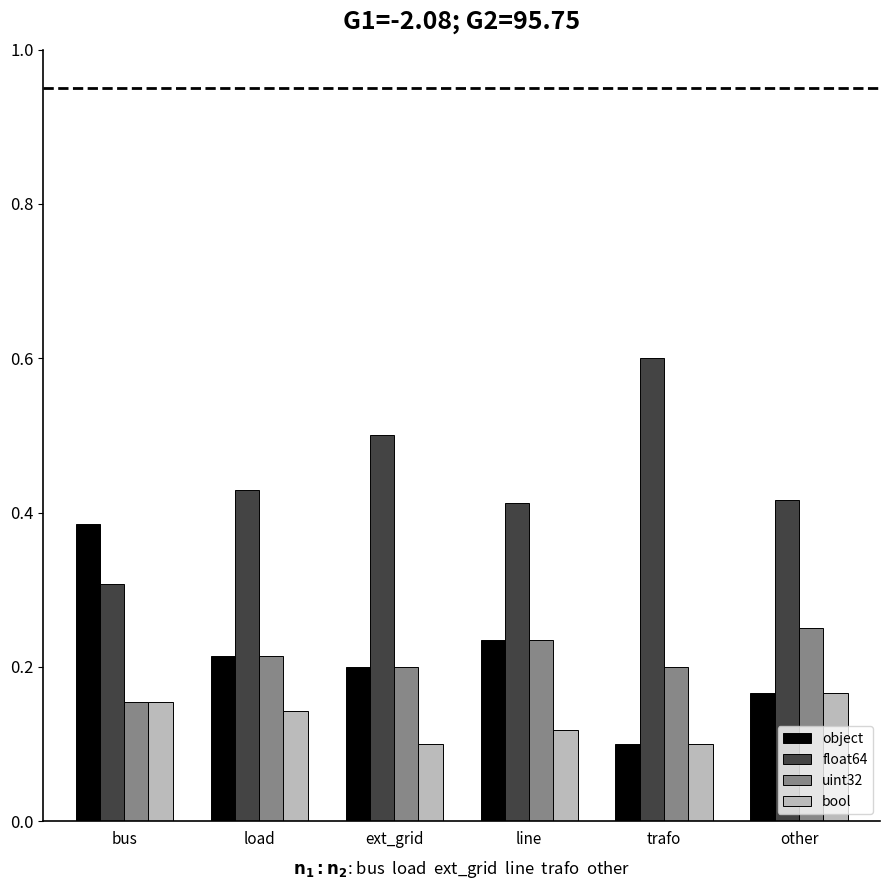

What is the total value across all series at trafo?

1.0